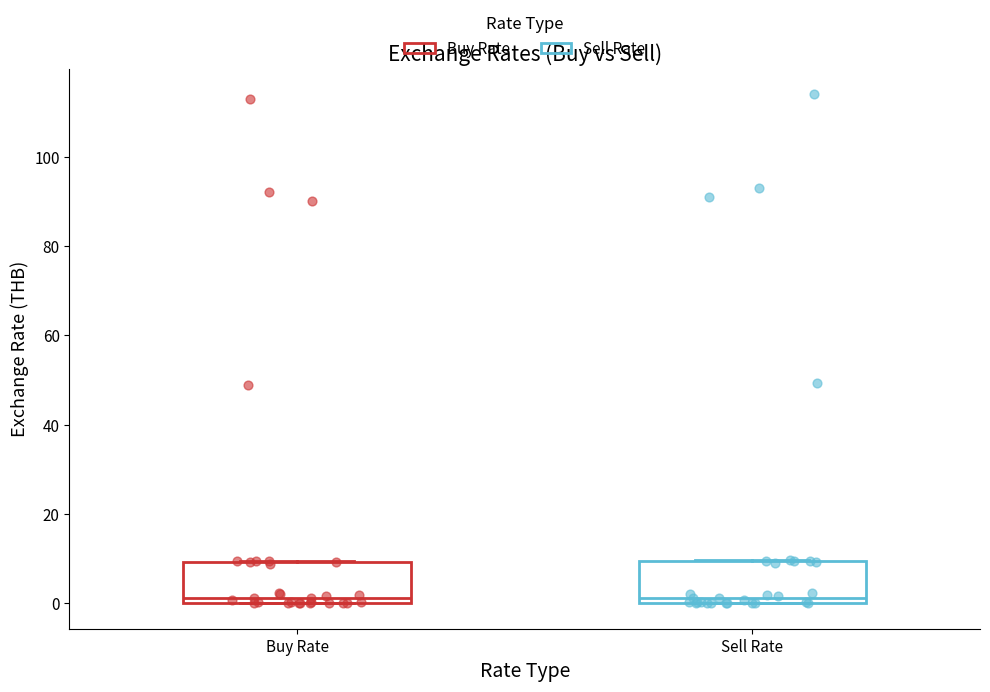

Where does the median line of the box for Buy Rate sit on the y-axis? The values are not printed on the chart, so give them approximately, as read against the axis.

2